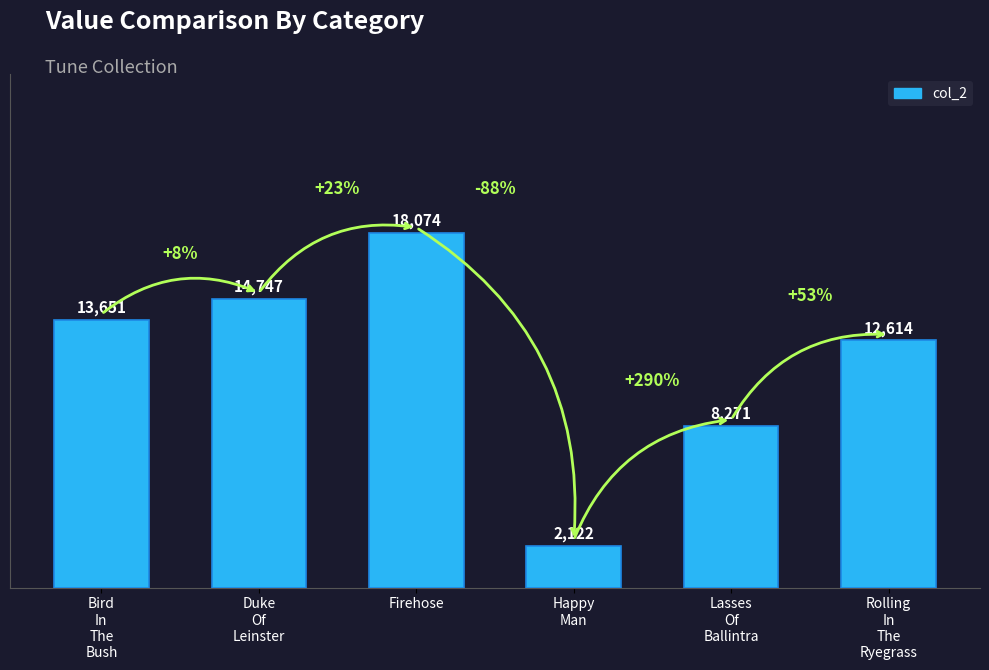

The chart shows a value of 3393 at Duke
Of
Leinster. True or false?

False